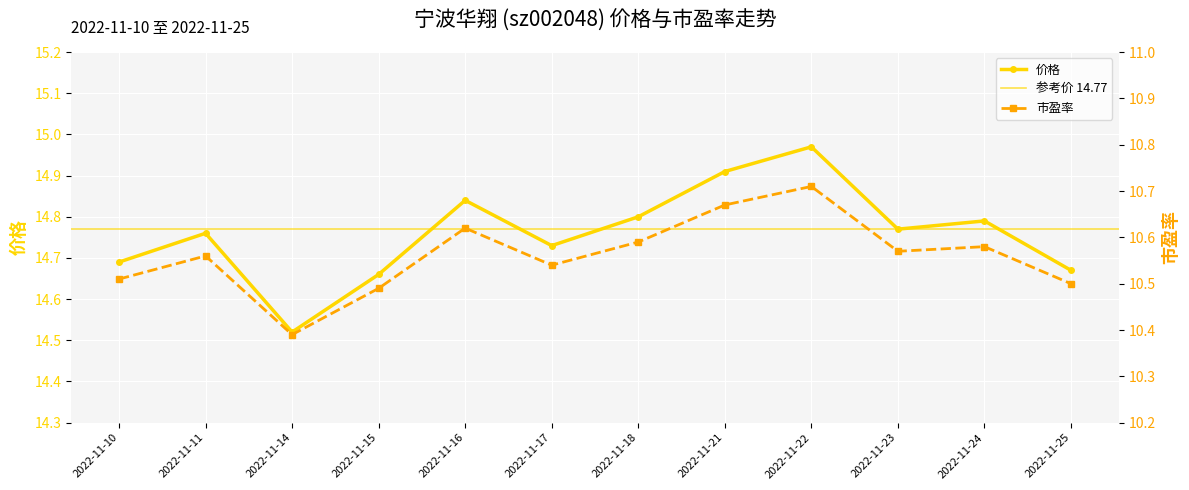

How many lines are shown in the chart?

2